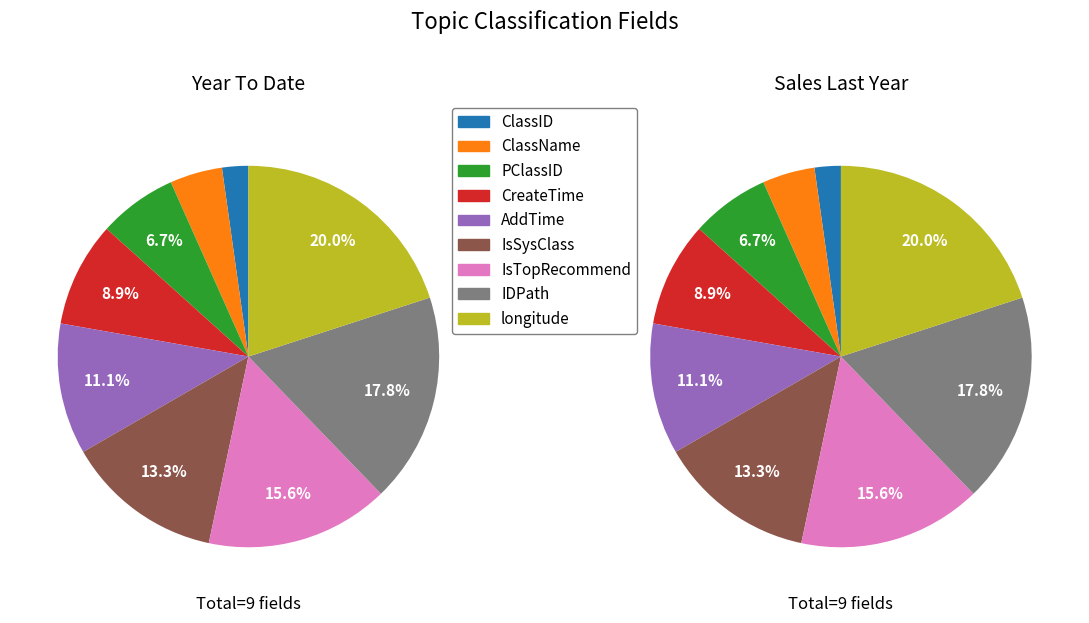

Is it true that IsTopRecommend is 16% of the pie?

True